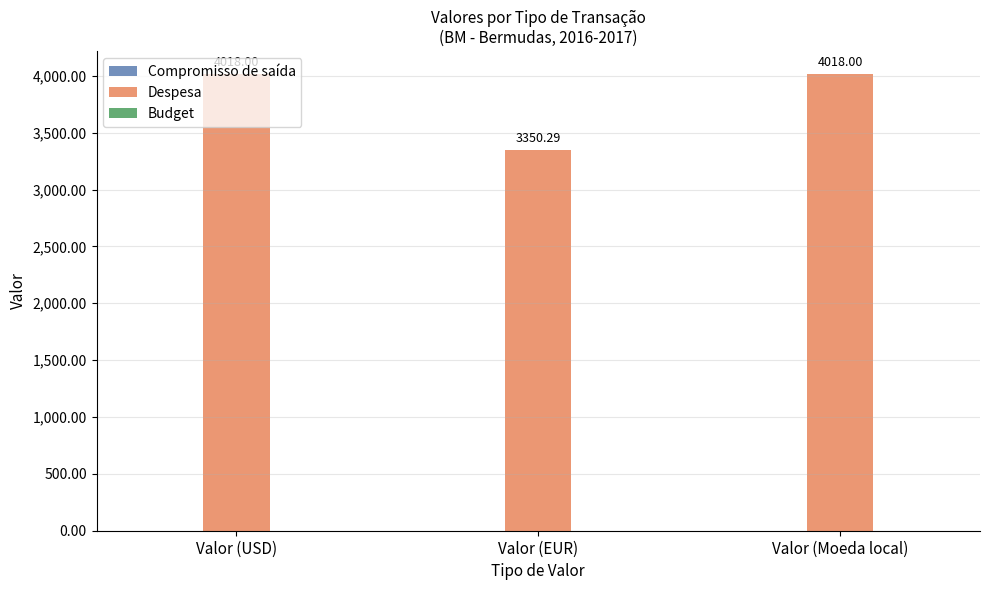

Where is the data nearest to the value 3684?

Valor (EUR)